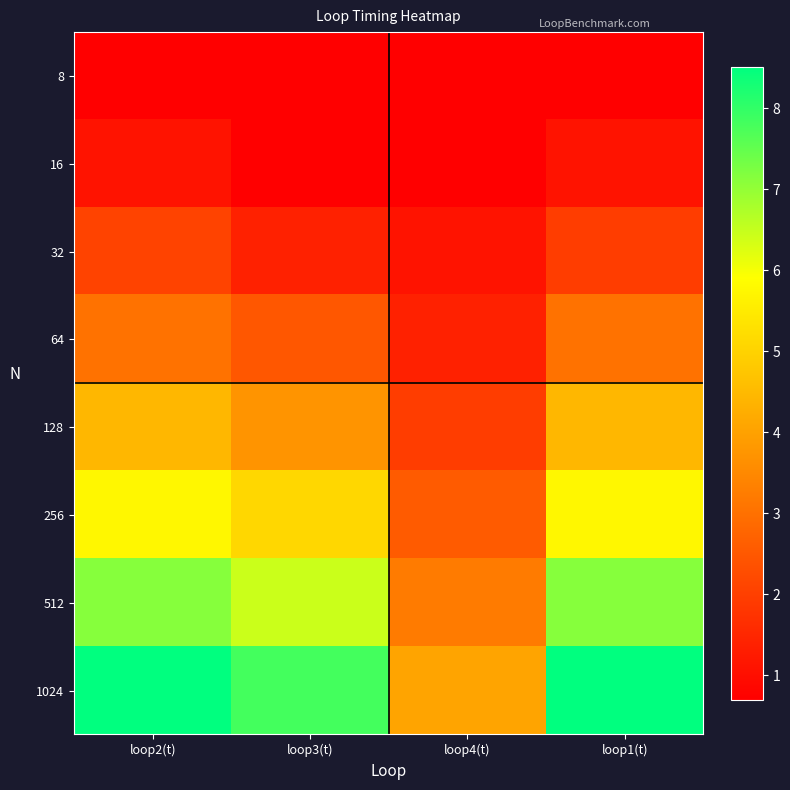

What is the smallest value displayed?

0.7